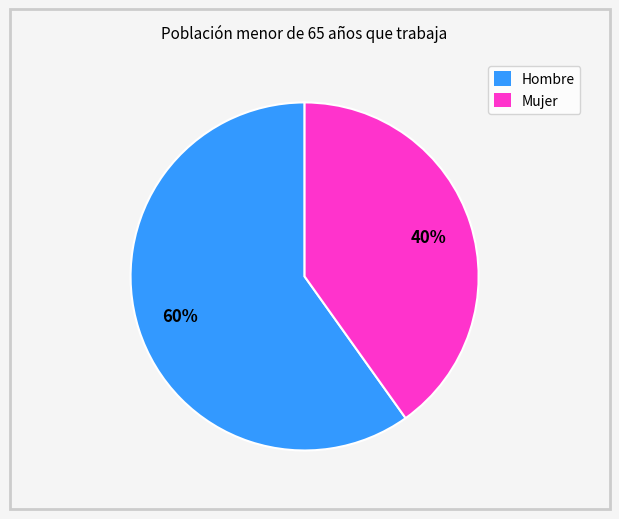

What is the smallest slice in the pie chart?

Mujer